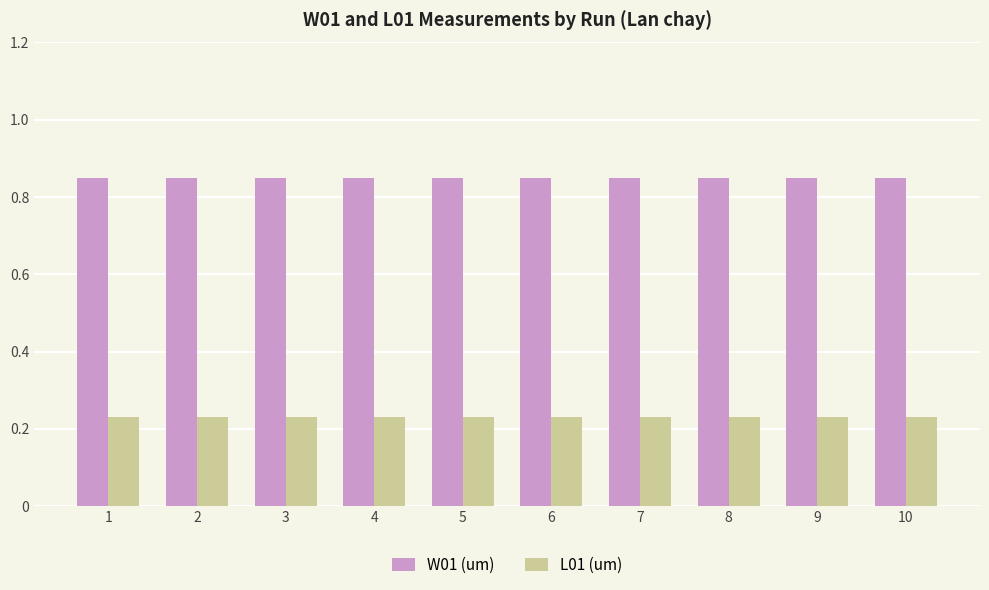

Which series has the largest total across all categories?

W01 (um)